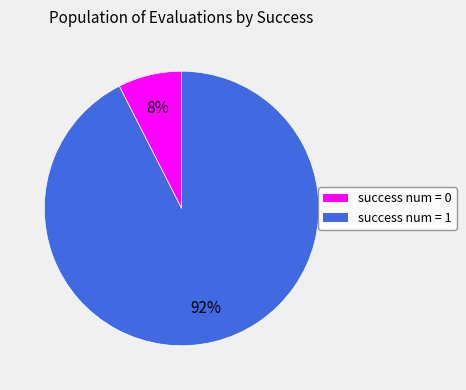

To the nearest percent, what is the average slice percentage?

50%